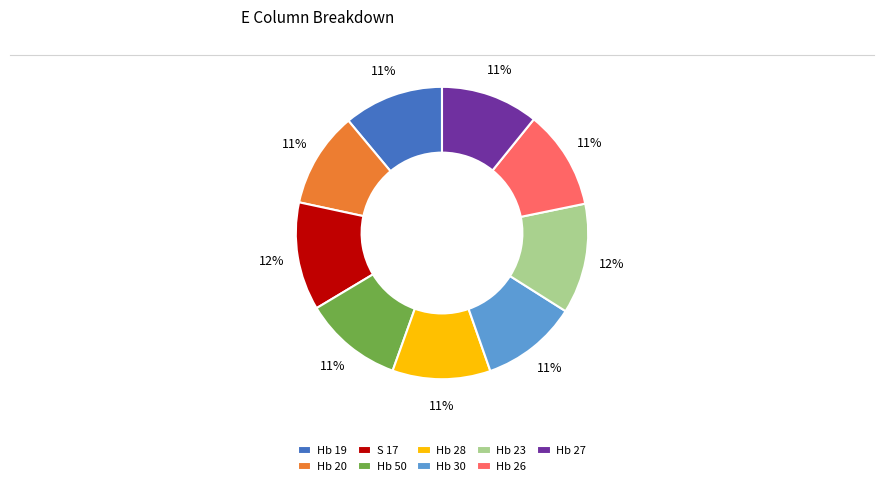

What percentage is the Hb 30 slice, to the nearest percent?

11%